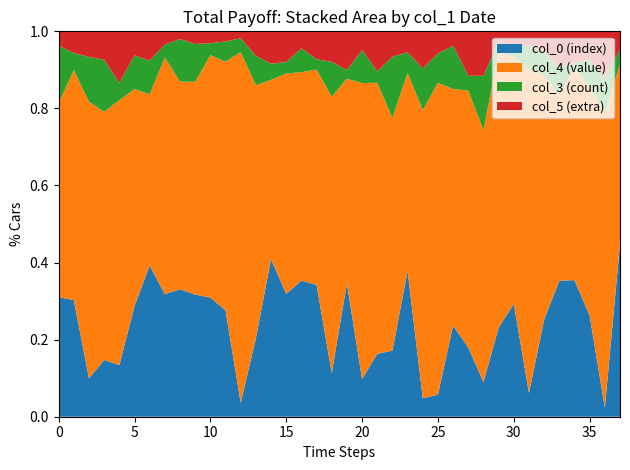

Reading left to right, transcribe all the data shown in this chart.

col_0: 25.0	27.0	6.0	12.0	9.0	23.0	36.0	28.0	33.0	29.0	30.0	21.0	2.0	16.0	39.0	32.0	40.0	38.0	10.0	31.0	8.0	11.0	13.0	35.0	4.0	3.0	19.0	14.0	7.0	17.0	22.0	5.0	24.0	34.0	26.0	18.0	1.0	37.0
col_3: 12.0	4.0	7.0	11.0	3.0	7.0	8.0	3.0	11.0	9.0	3.0	4.0	2.0	6.0	4.0	3.0	7.0	3.0	8.0	2.0	7.0	2.0	12.0	5.0	9.0	4.0	9.0	3.0	11.0	2.0	2.0	5.0	6.0	7.0	1.0	5.0	4.0	3.0
col_4: 40.6	53.2	43.3	52.4	46.2	45.1	40.7	54.1	53.7	50.5	61.0	49.1	50.8	51.5	44.3	57.4	61.2	62.1	63.3	47.7	62.9	47.5	45.8	47.5	62.2	42.4	49.2	52.1	51.0	52.6	48.1	68.2	60.2	46.4	40.4	40.6	32.1	38.6
col_5: 3.0	5.0	4.0	6.0	9.0	5.0	7.0	3.0	2.0	3.0	3.0	2.0	1.0	5.0	8.0	8.0	5.0	8.0	7.0	9.0	4.0	7.0	5.0	5.0	8.0	3.0	3.0	9.0	9.0	2.0	3.0	3.0	5.0	9.0	6.0	5.0	5.0	4.0